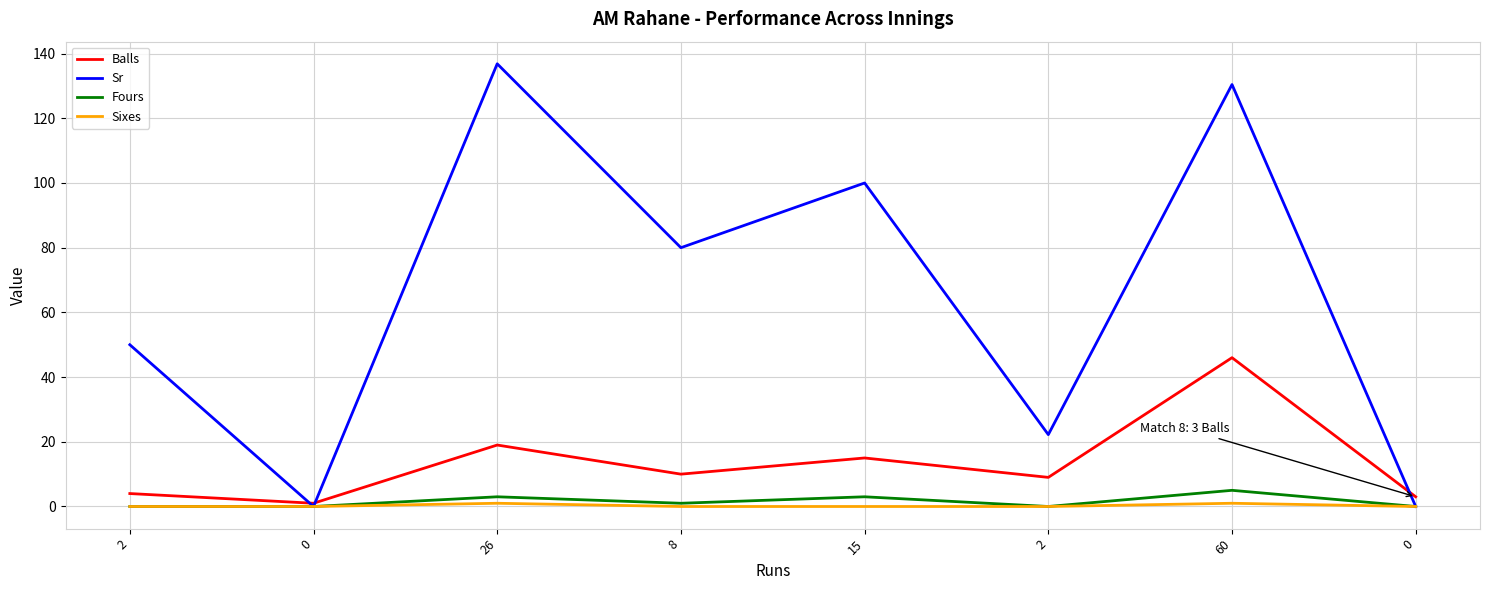

How many values in the Sr series are below 80?

4